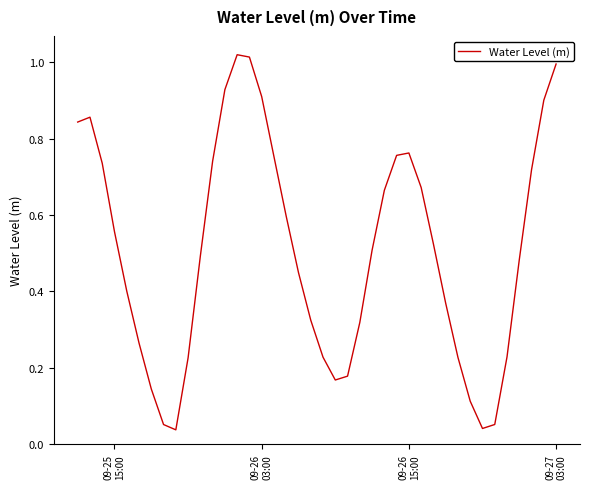

How many lines are shown in the chart?

1